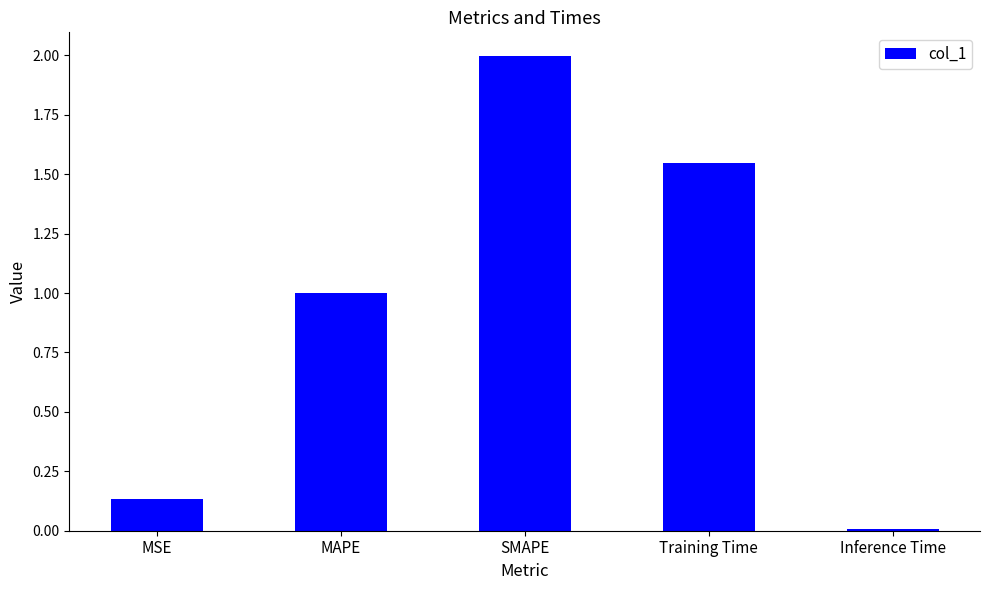

What is the difference between the values at SMAPE and Training Time?

0.4